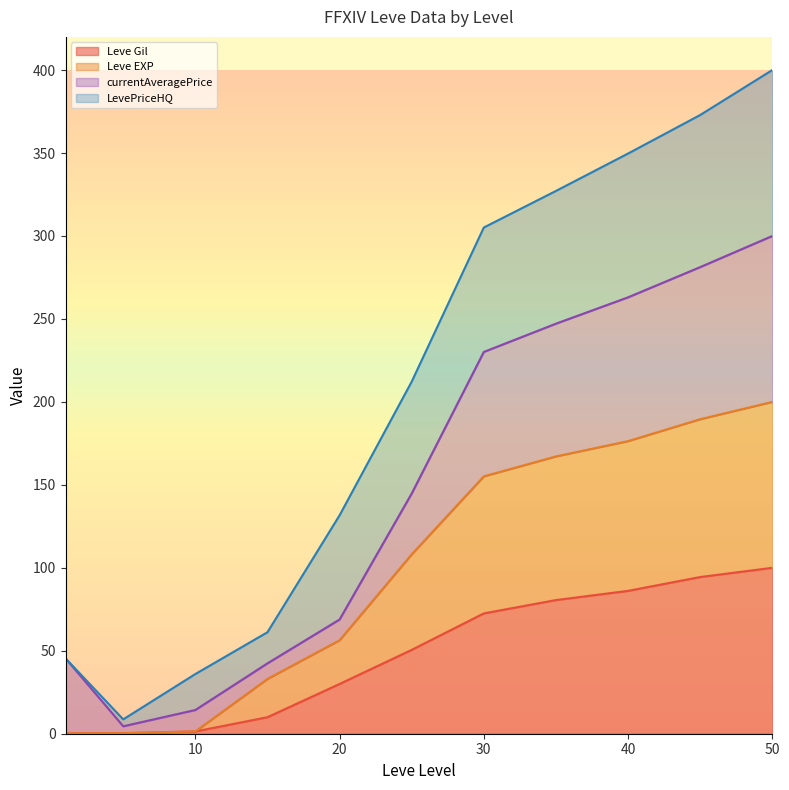

What is the total value across all series at 30?

305.1